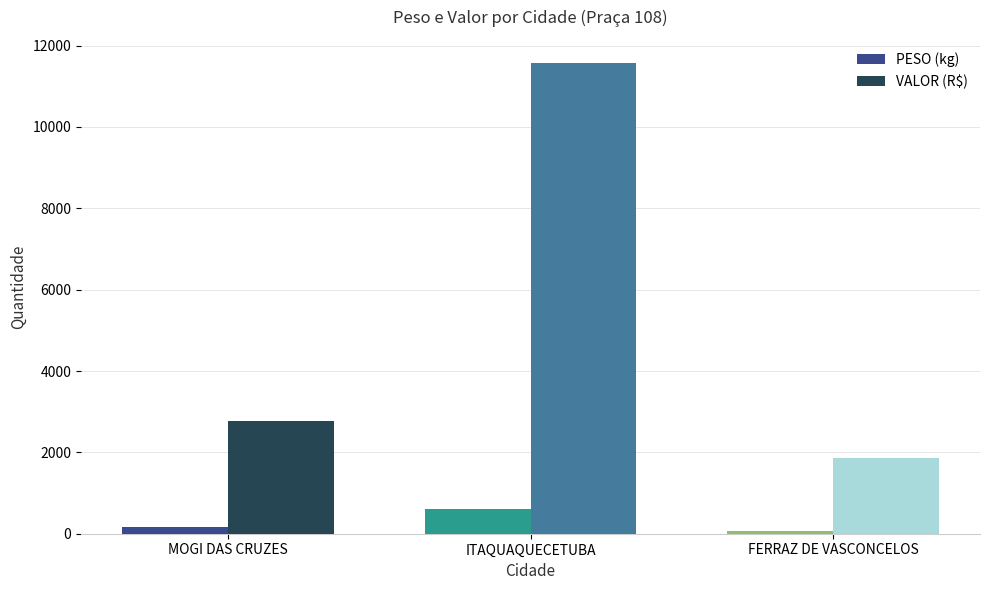

Where does the VALOR (R$) series first go above 2780?

MOGI DAS CRUZES